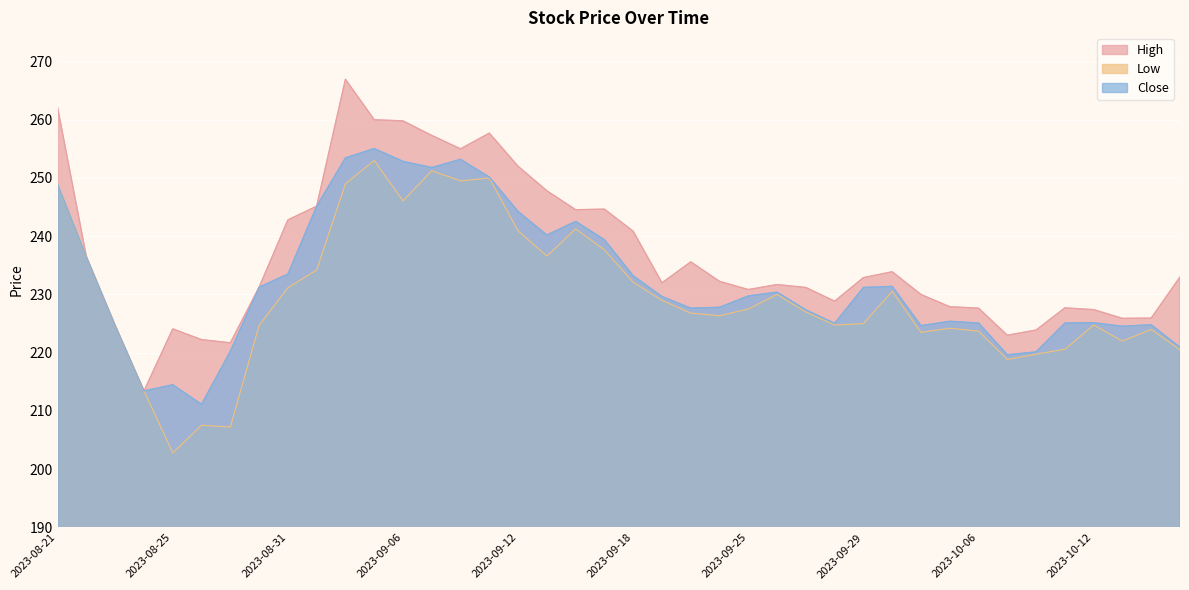

How many lines are shown in the chart?

3